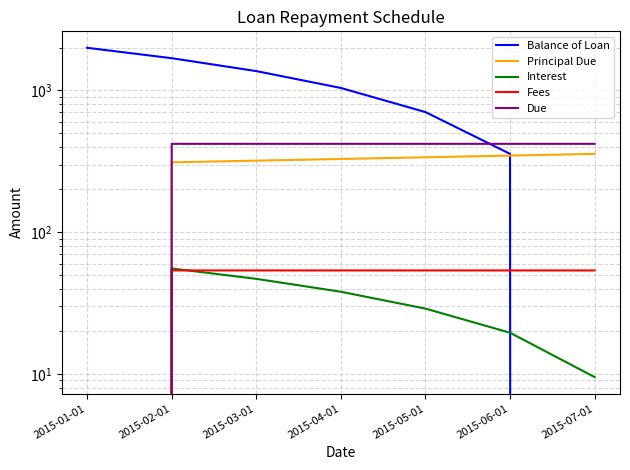

How many data points in Fees are less than 53?

1